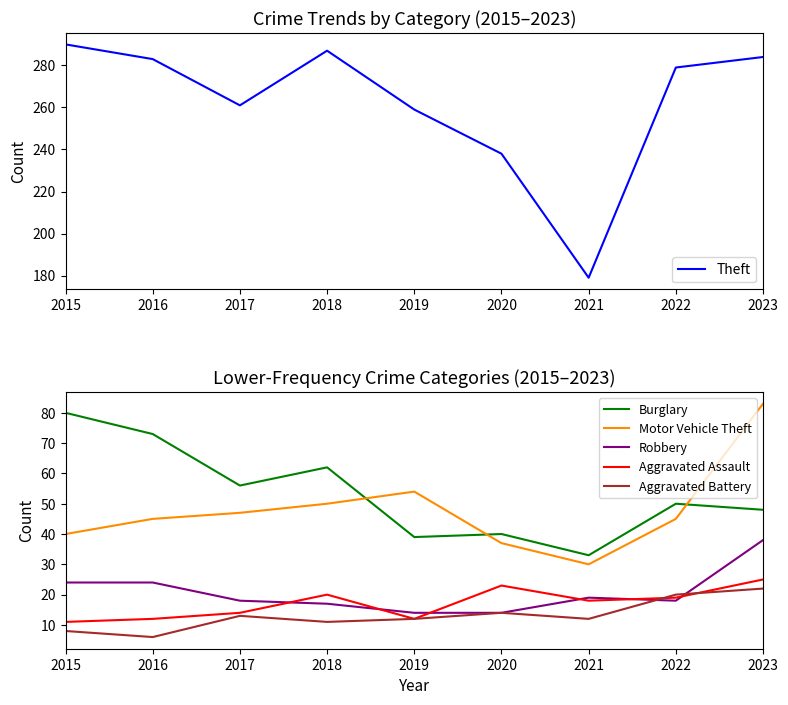

At which category does Aggravated Battery reach its first local peak?

2017